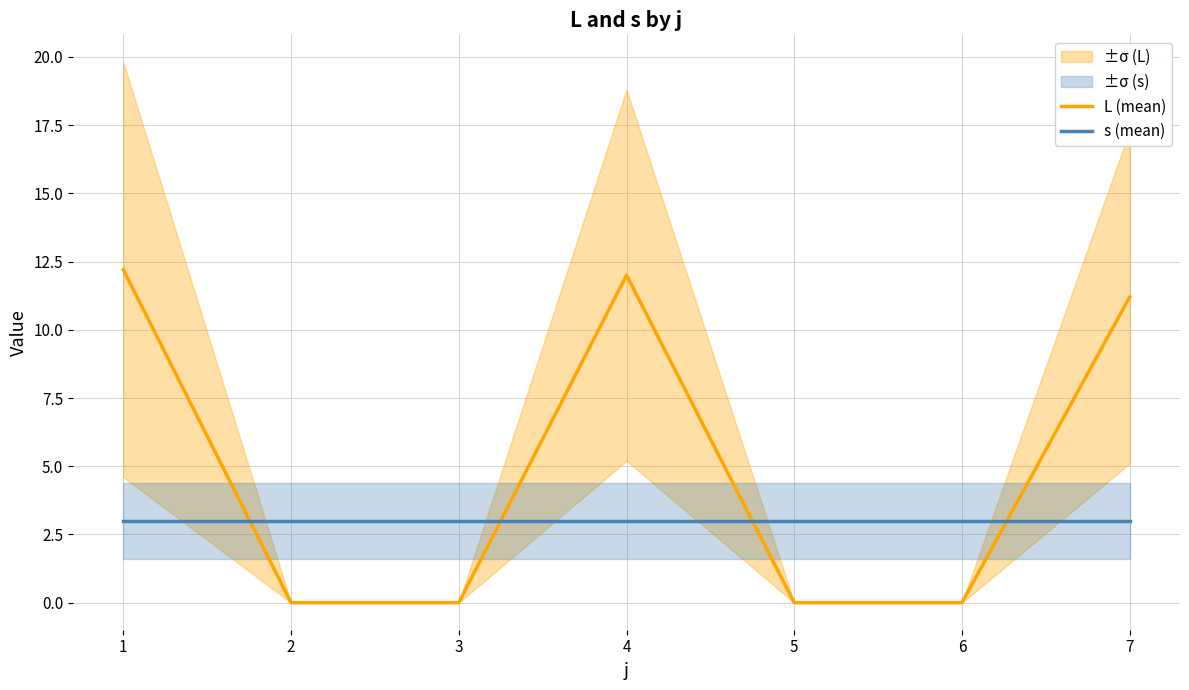

How many lines are shown in the chart?

2